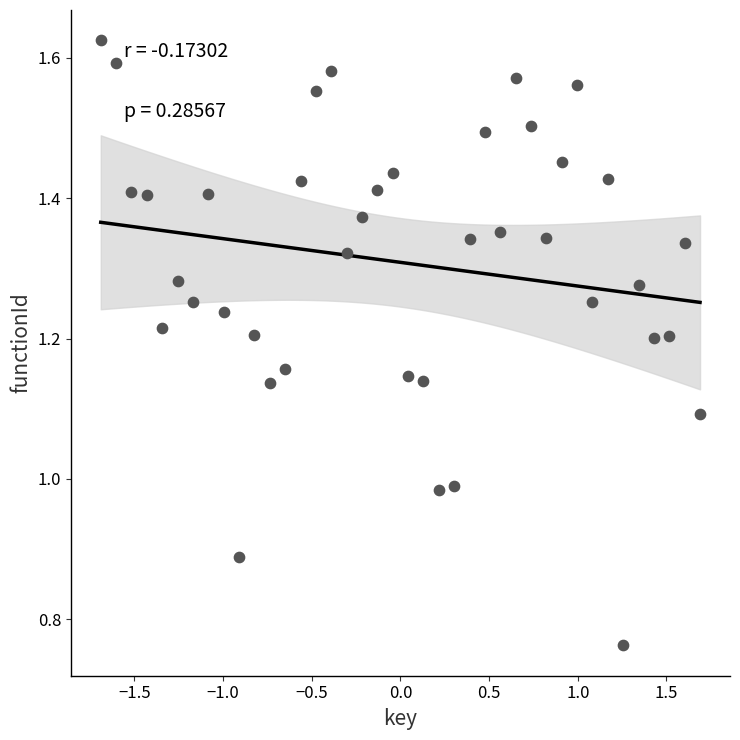

What is the range of X values (max minus min)?

3.4